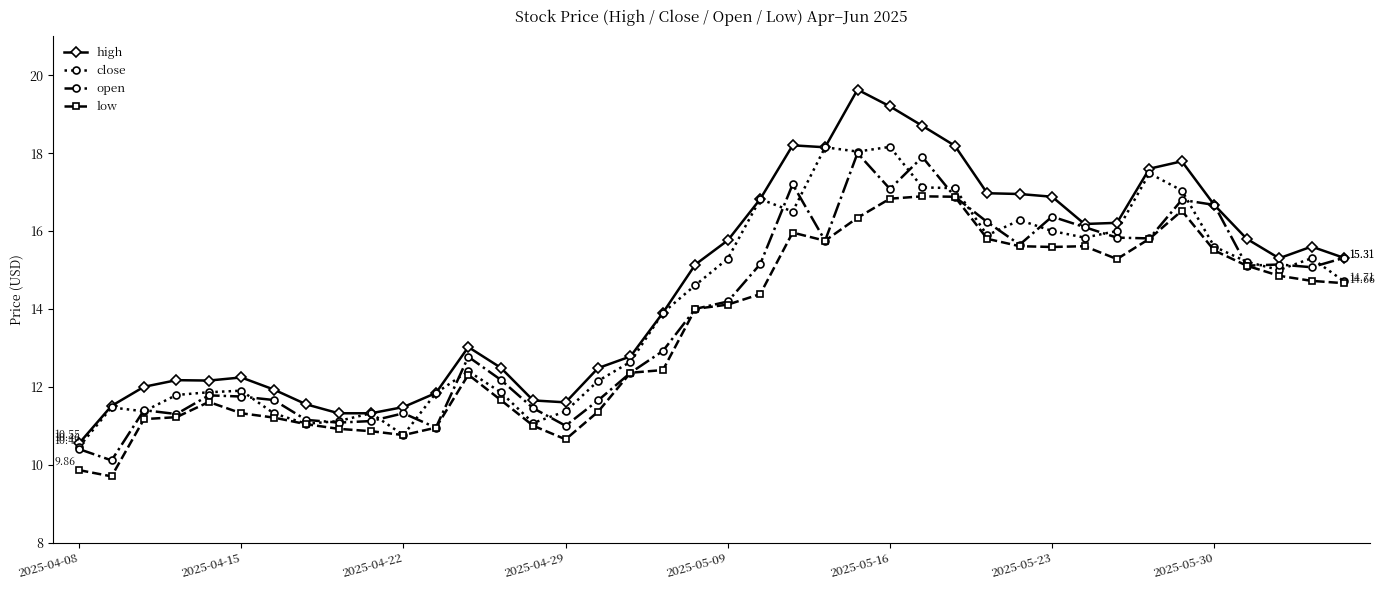

True or false: high and low intersect in this chart.

False